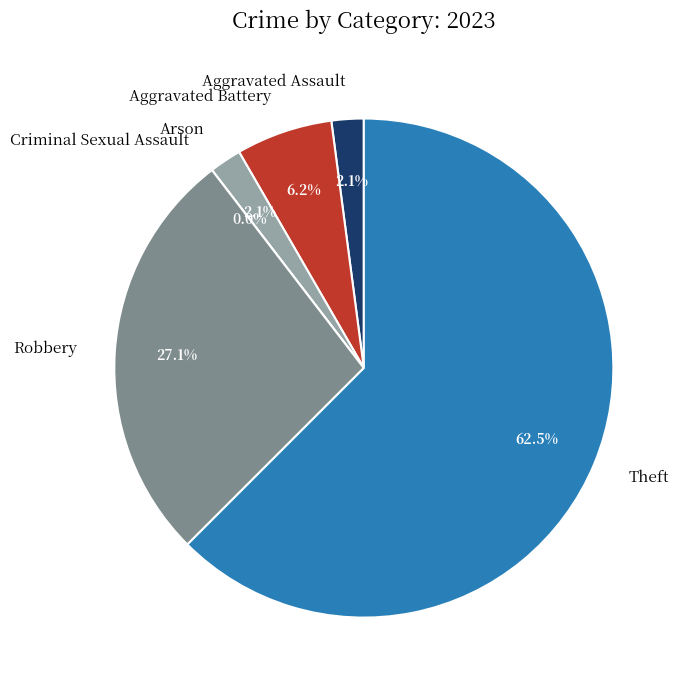

Which slice represents more than half of the pie?

Theft